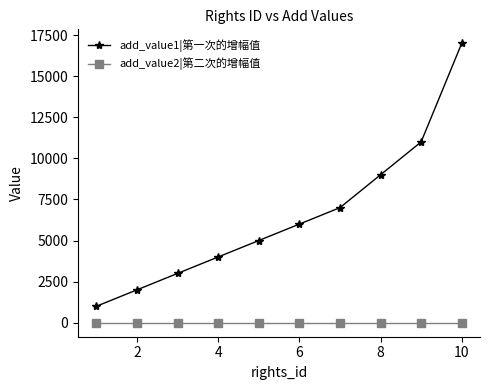

What are all the series names shown in the legend?

add_value1|第一次的增幅值, add_value2|第二次的增幅值